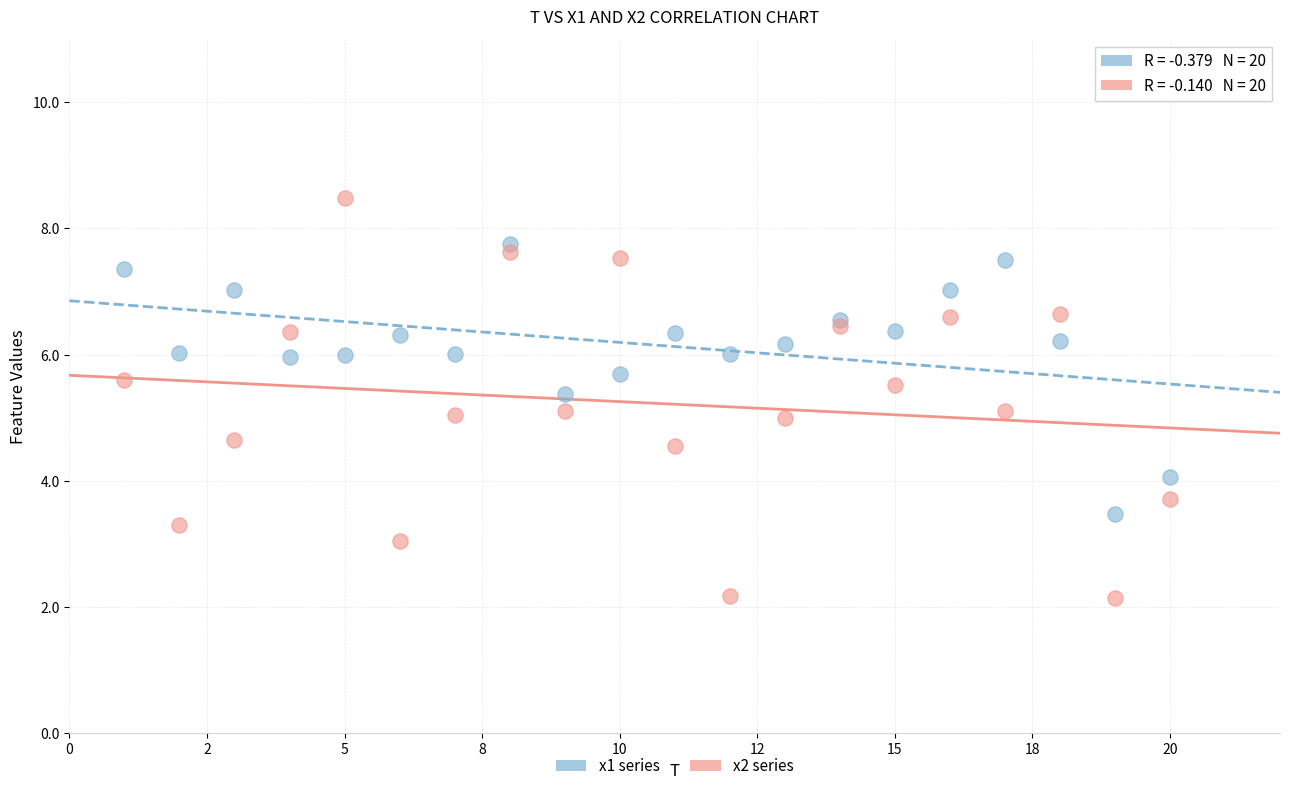

Which series reaches the maximum Y coordinate?

x2 series